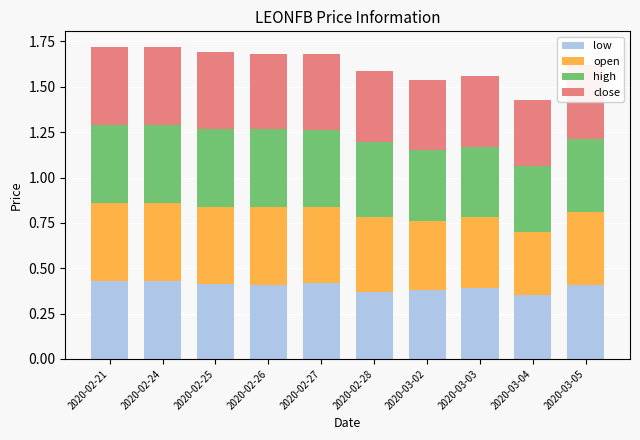

What is the total value across all series at 2020-02-24?

1.7